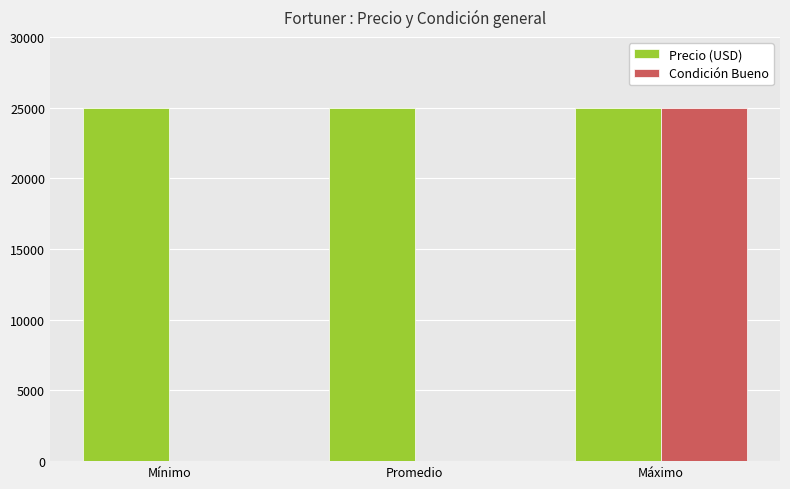

True or false: Precio (USD) has a value of 10433 at Máximo.

False